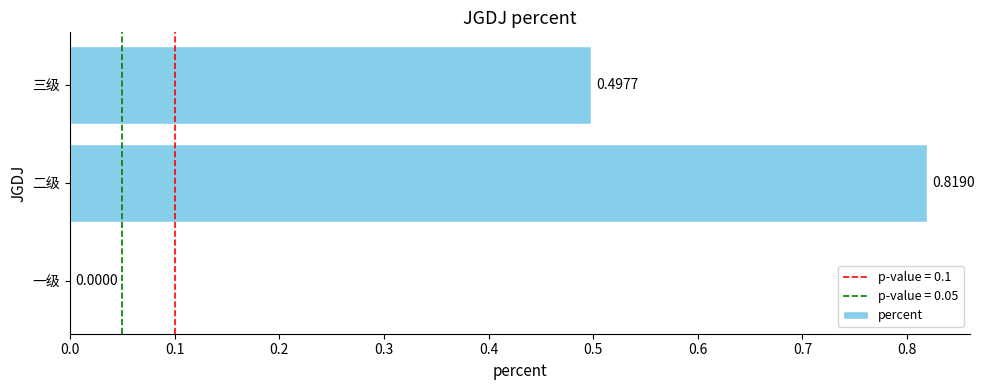

Which label corresponds to the largest value in the chart?

二级